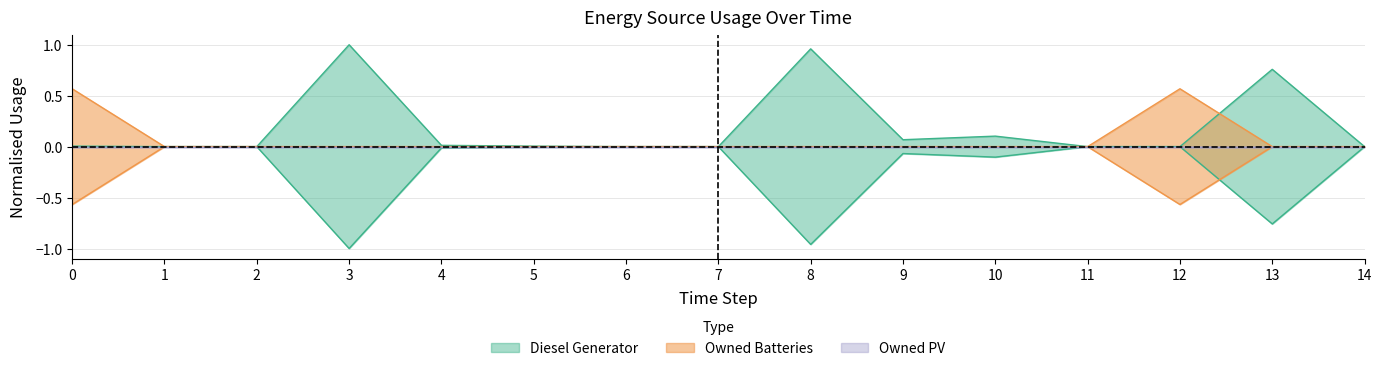

At which category is the sum across all series the highest?

3